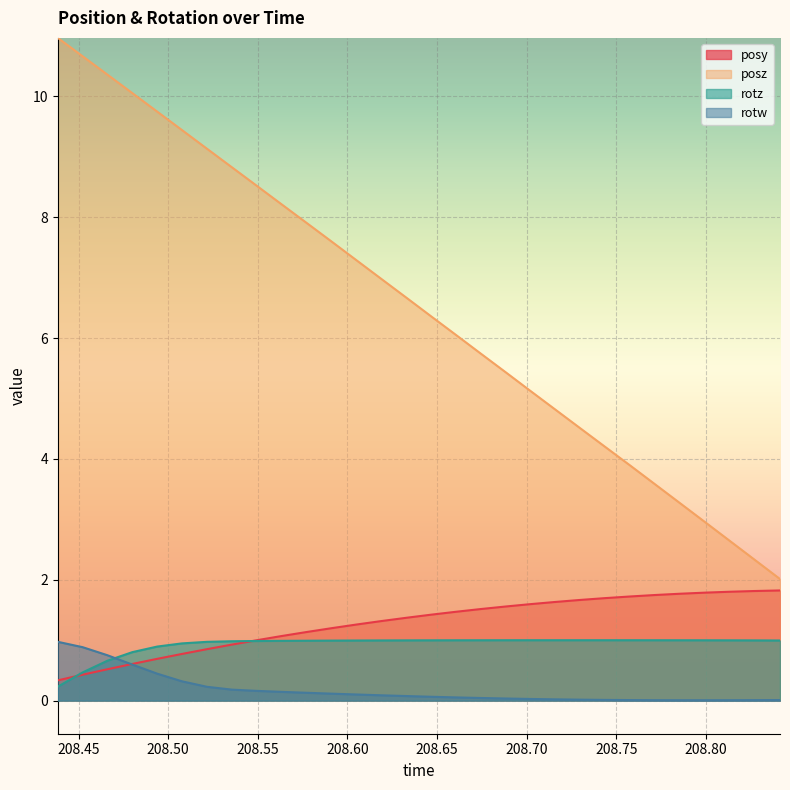

Which series has the largest total across all categories?

posz